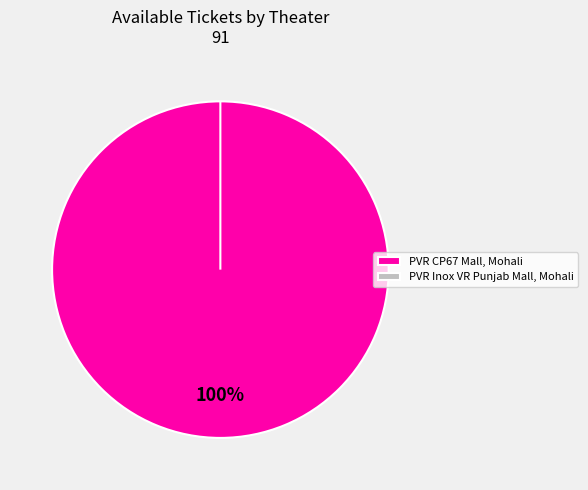

To the nearest percent, what is the difference between the largest and smallest slice percentages?

100%